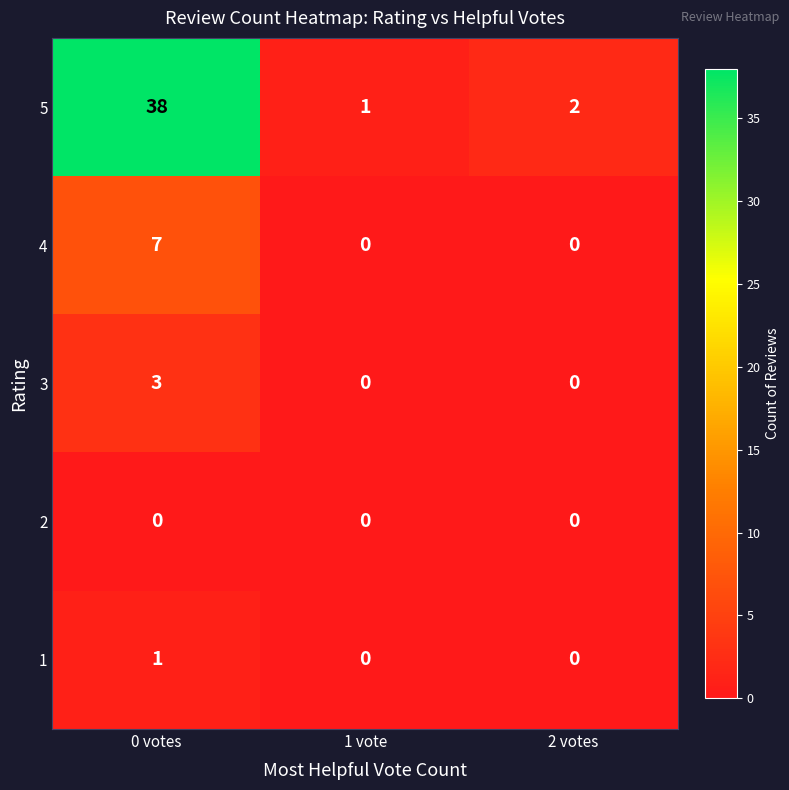

Which series has the largest total across all categories?

5